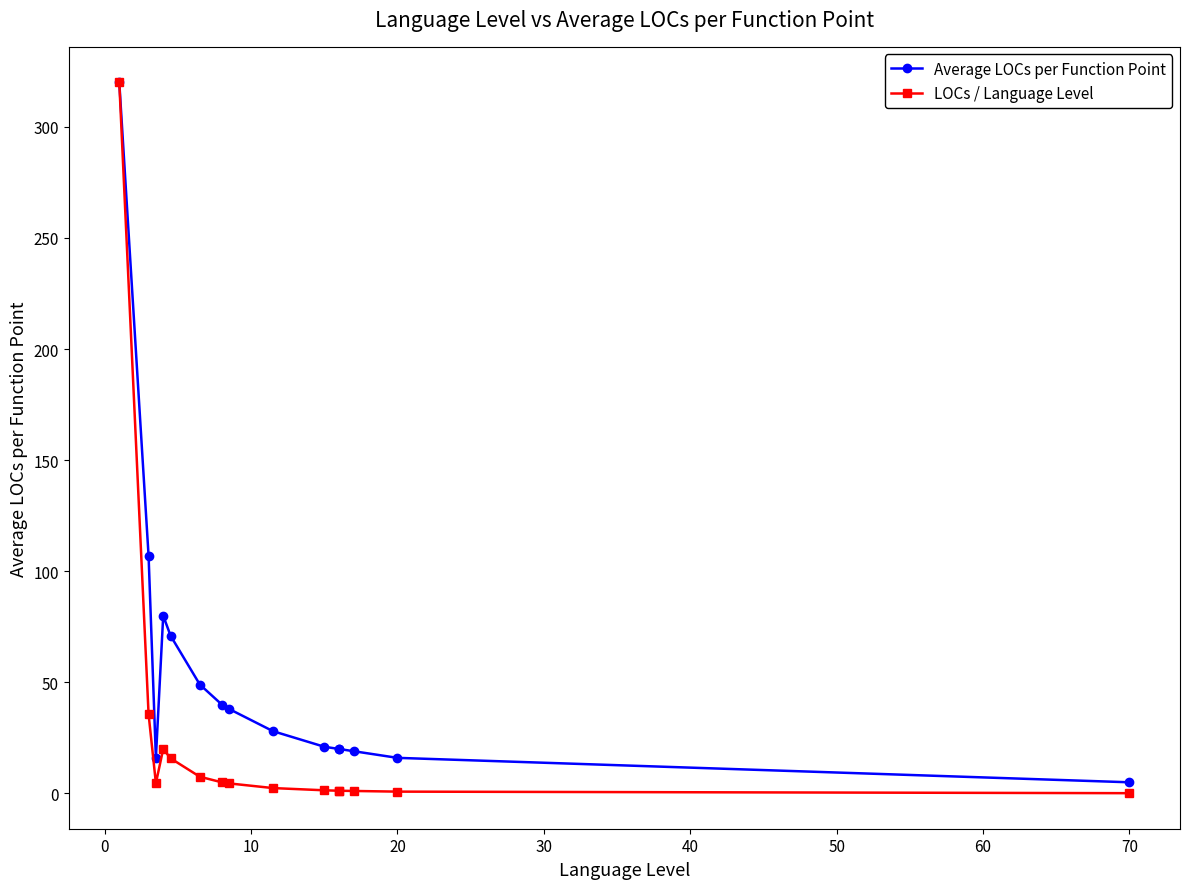

What is the value of the LOCs / Language Level point at the 15th from the left?

0.1